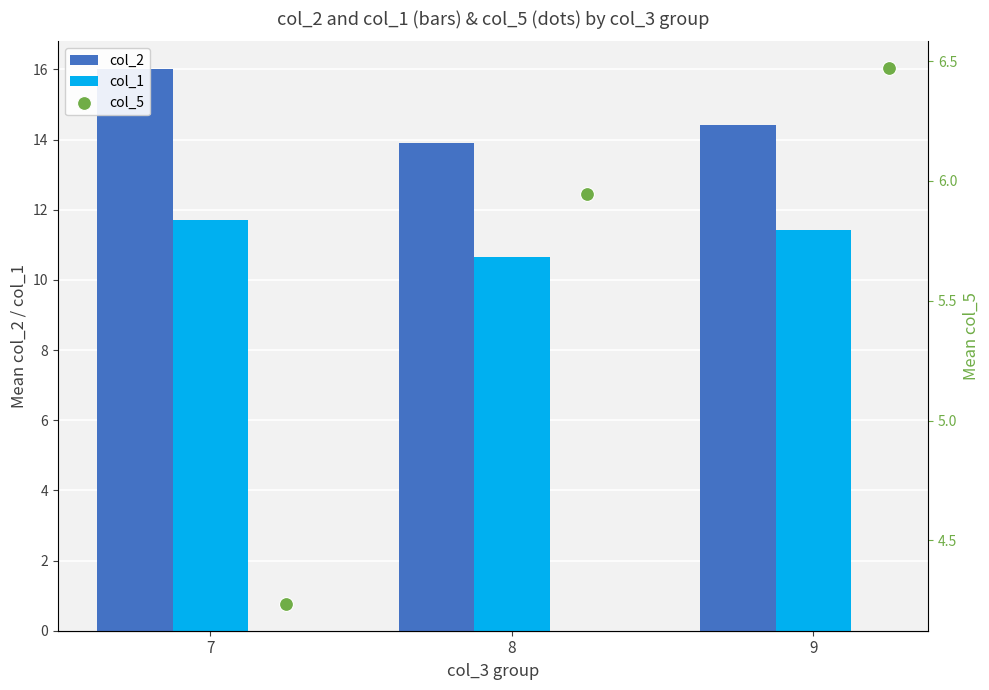

Which series contains the highest Y value?

col_2